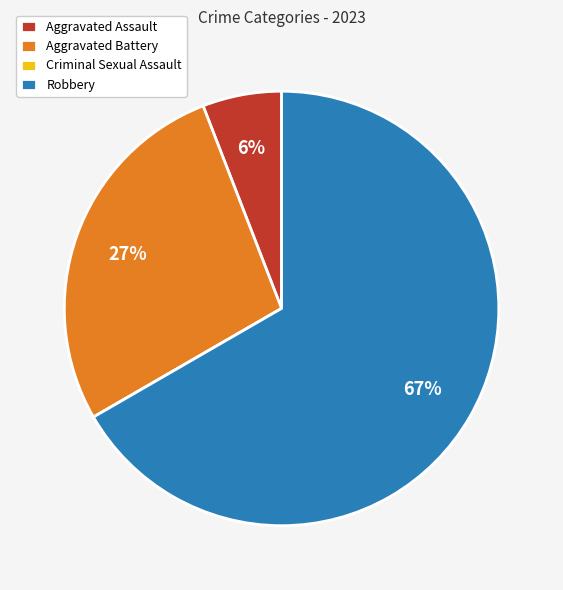

Does Robbery account for over 50% of the chart?

Yes